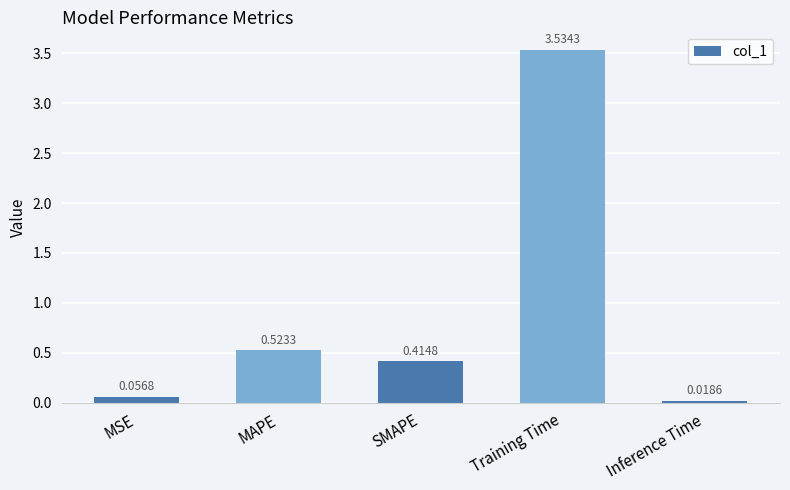

Between MAPE and MSE, which is larger?

MAPE